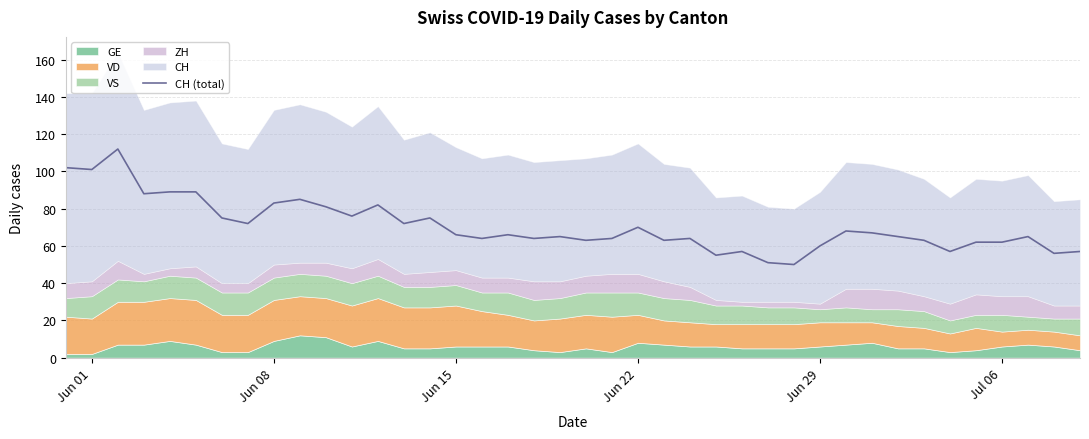

How many lines are shown in the chart?

1